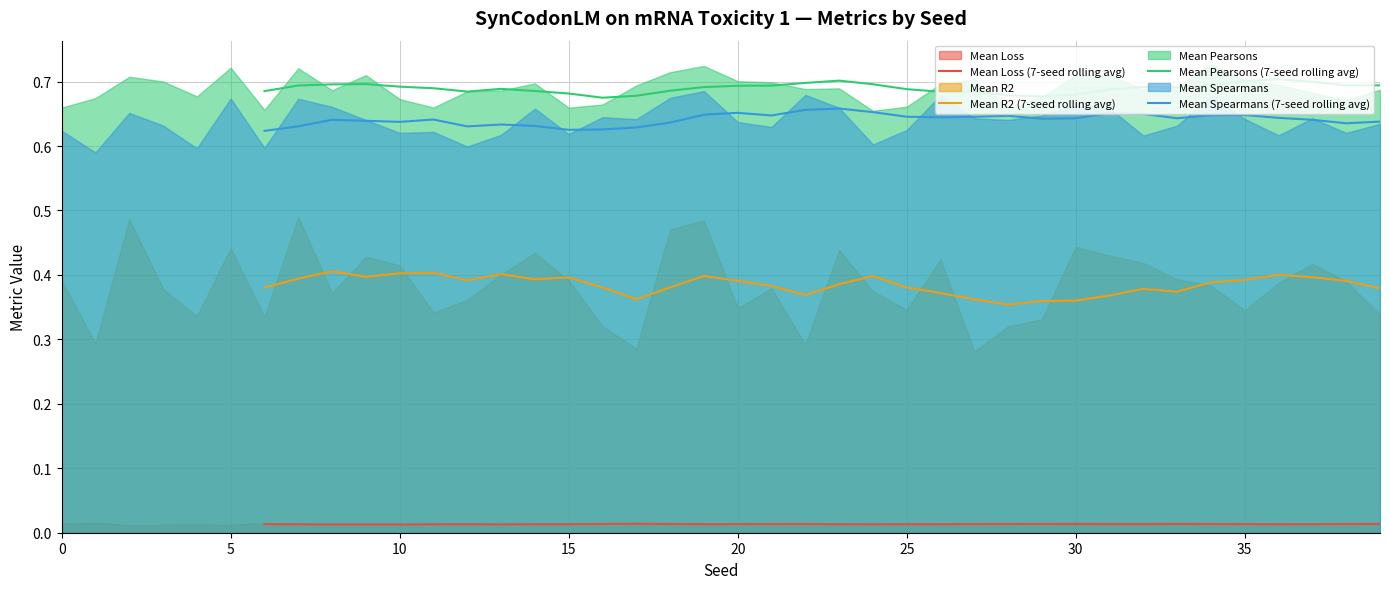

True or false: Mean R2 (7-seed rolling avg) and Mean Pearsons (7-seed rolling avg) cross at least once.

False